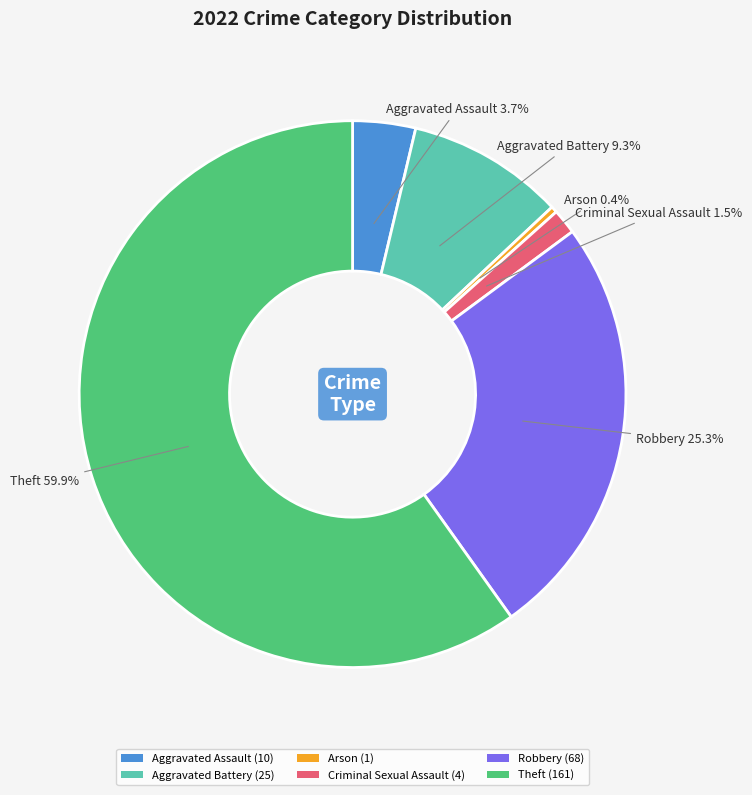

What is the smallest slice in the pie chart?

Arson